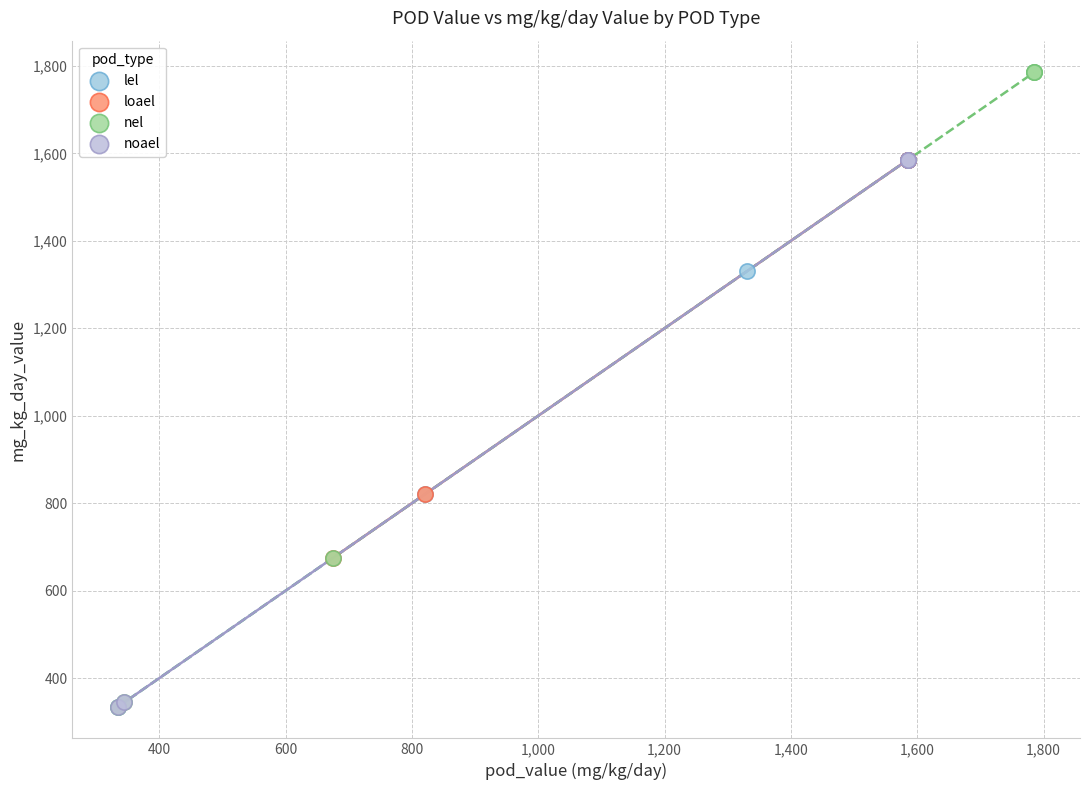

Which series contains the highest Y value?

nel